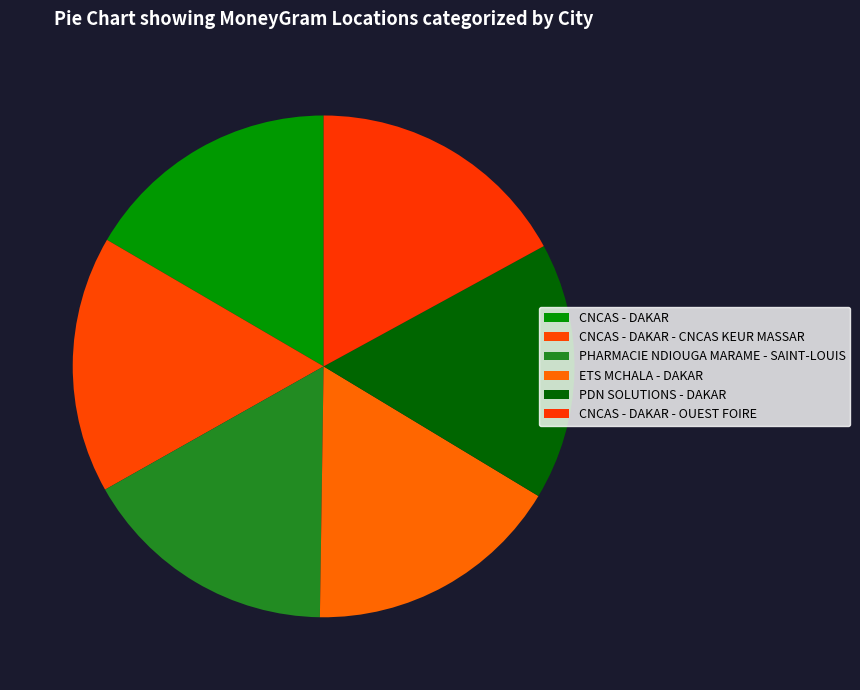

How many slices are in this pie chart?

6